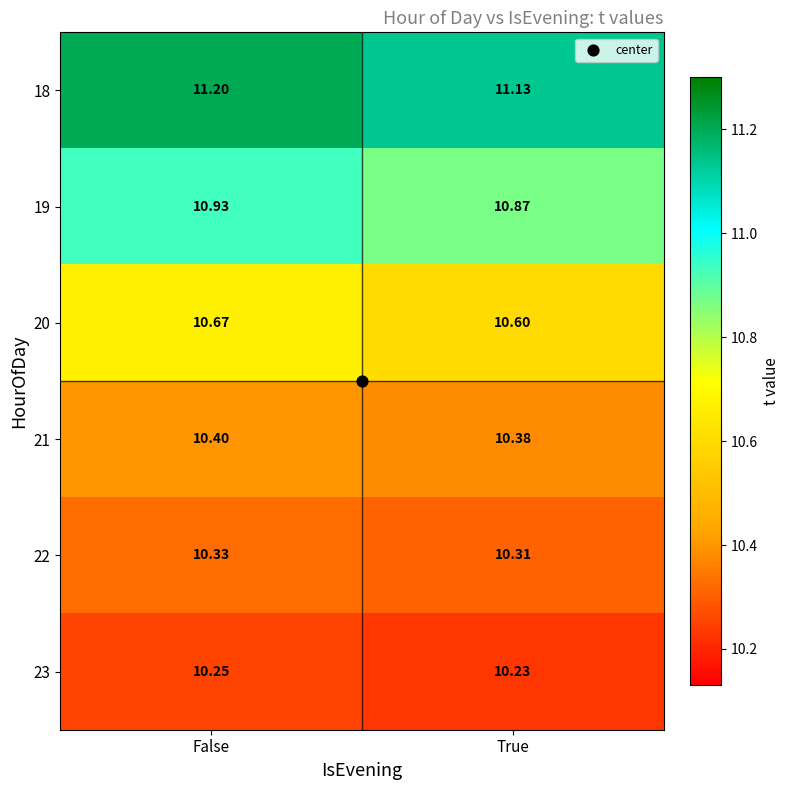

Rank the series by their maximum value, from lowest to highest.

23, 22, 21, 20, 19, 18